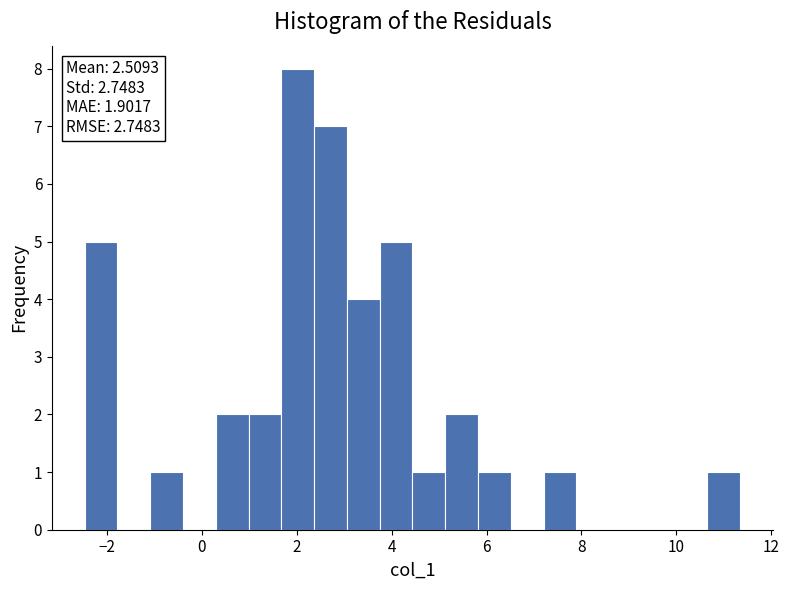

Around what value on the x-axis is the tallest bar? Give the approximate position of its centre, as read against the axis.

2.0